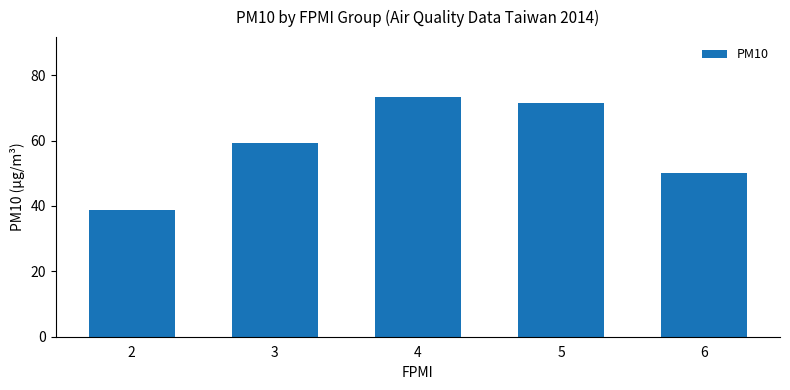

At which category does the chart reach its peak across all series?

4